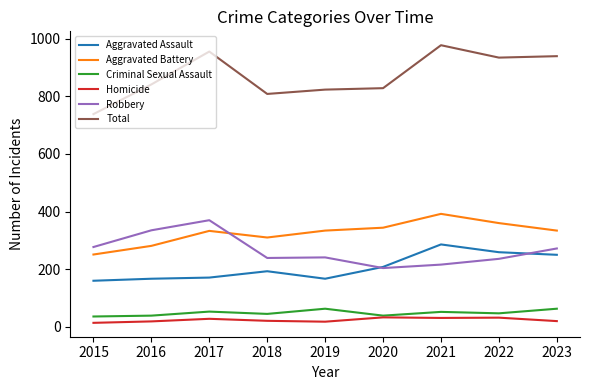

Which series has the widest spread of values?

Total